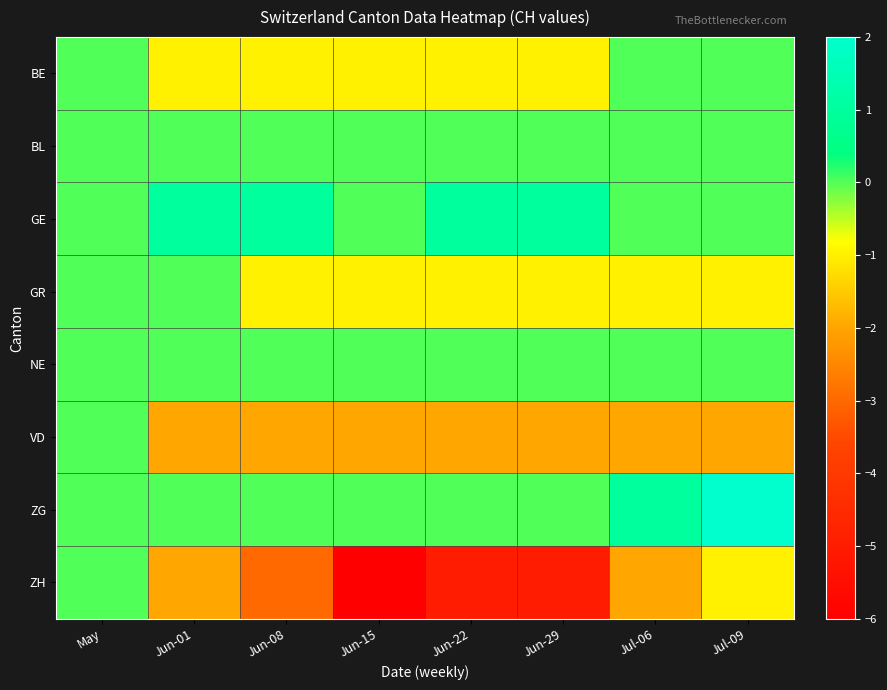

Which series changed the most between Jun-22 and Jul-09?

ZH